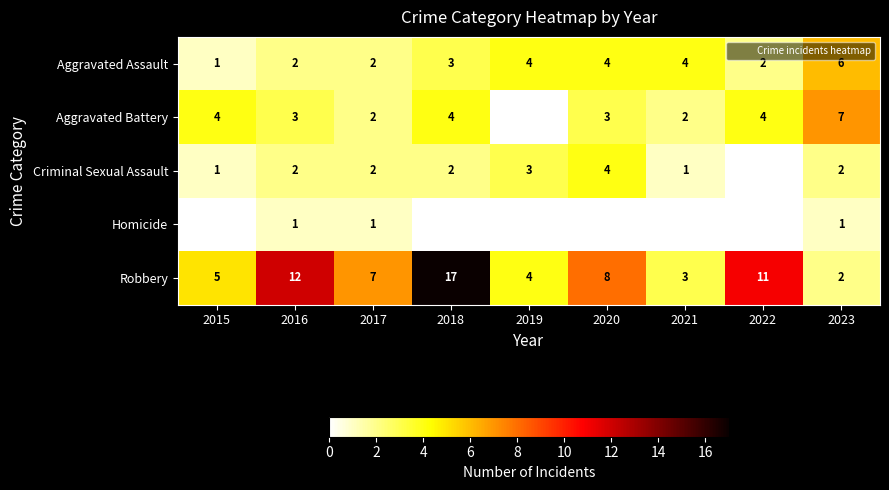

Where does the Aggravated Assault series first go above 3?

2019